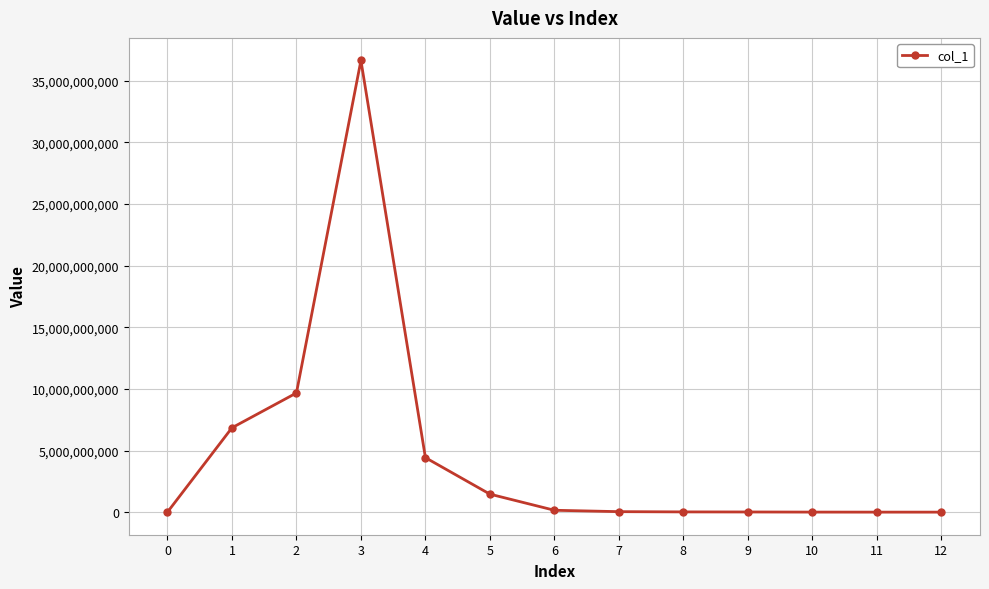

At which category does the data reach its first local peak?

3